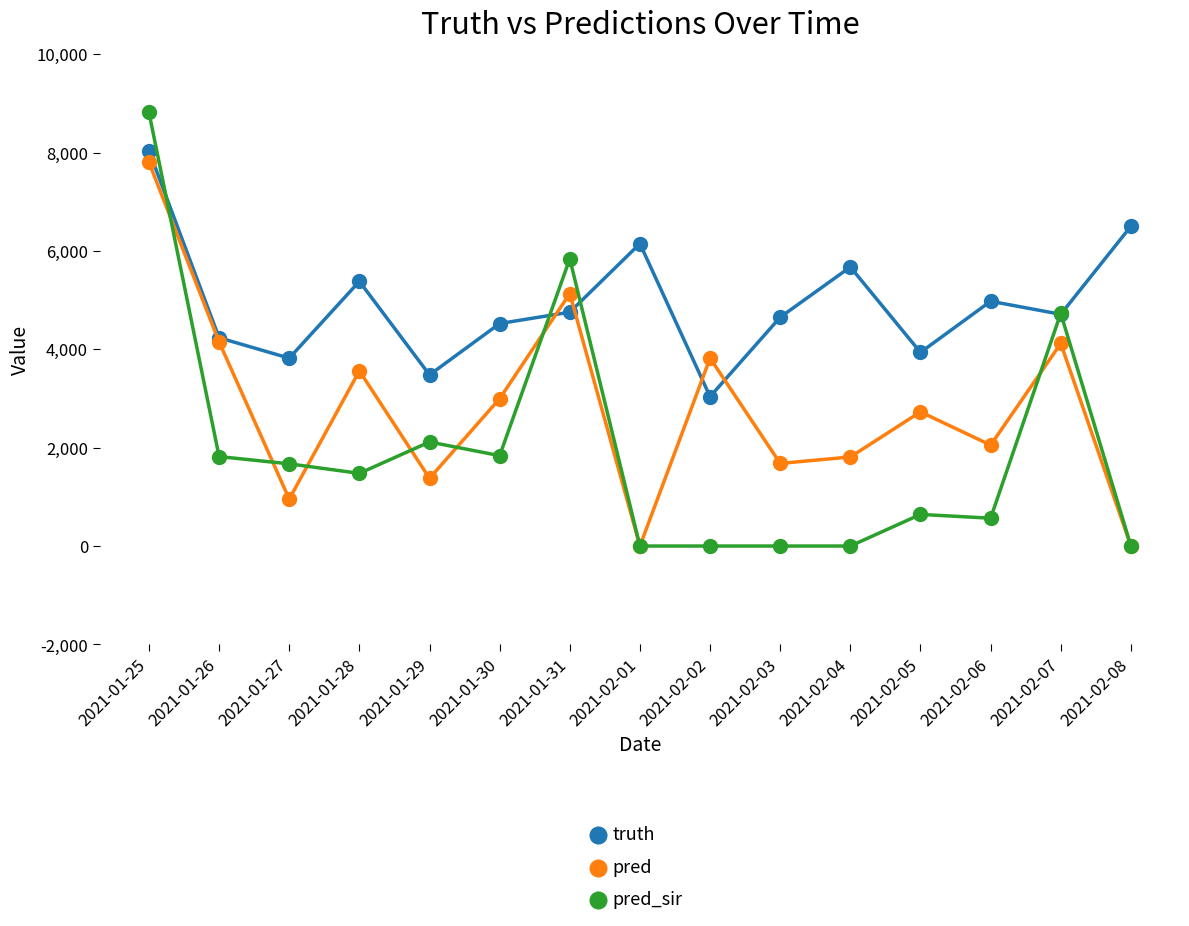

The value of pred_sir at 2021-01-30 is 1130.1. True or false?

False